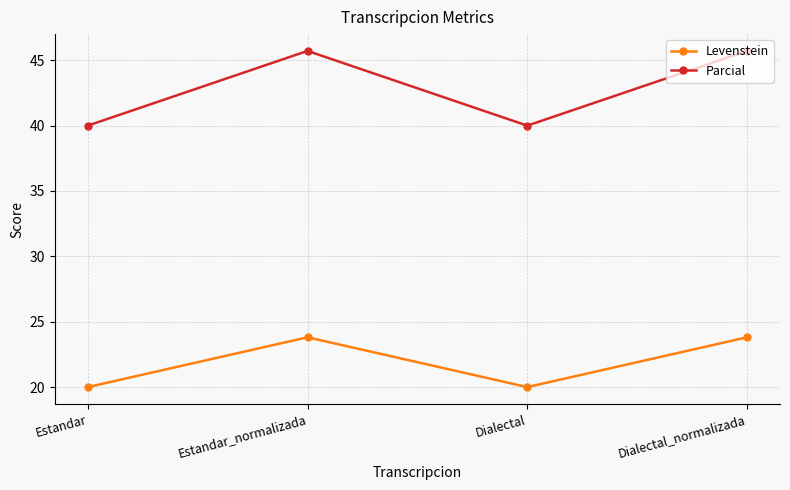

True or false: Levenstein has a value of 20.0 at Dialectal.

True